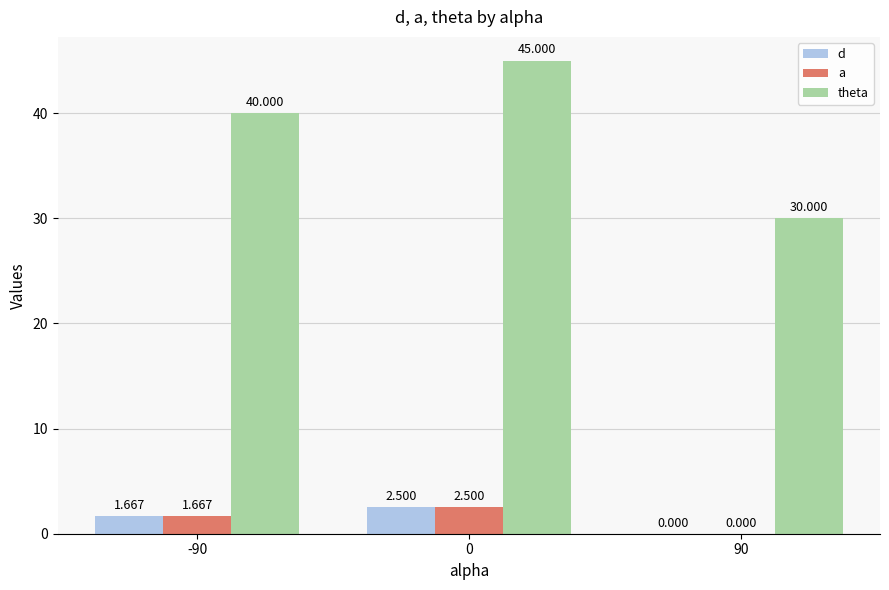

Which series has the largest total across all categories?

theta